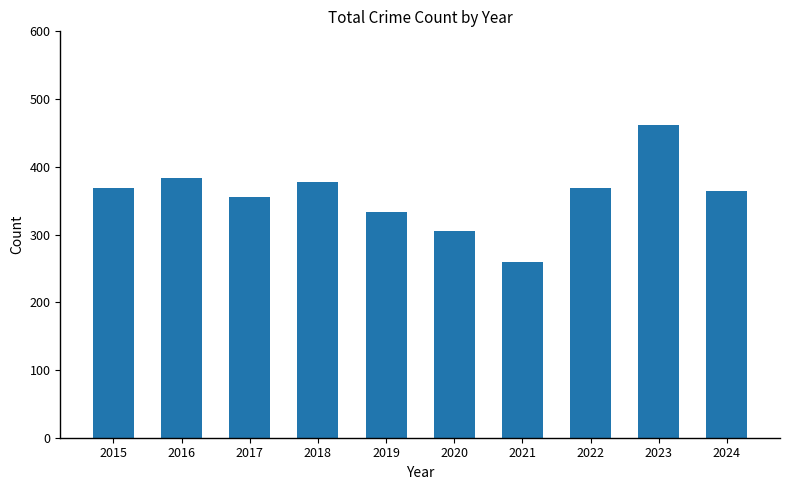

What is the difference between the values at 2021 and 2020?

45